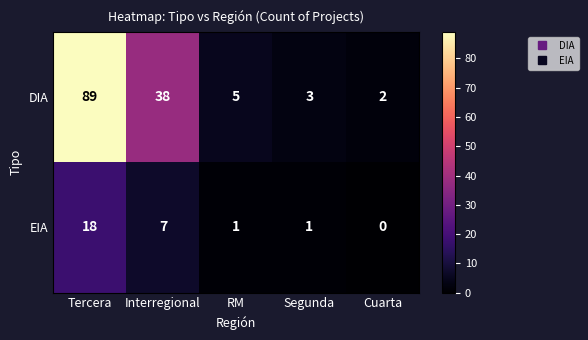

At which label does DIA first exceed 5?

Tercera